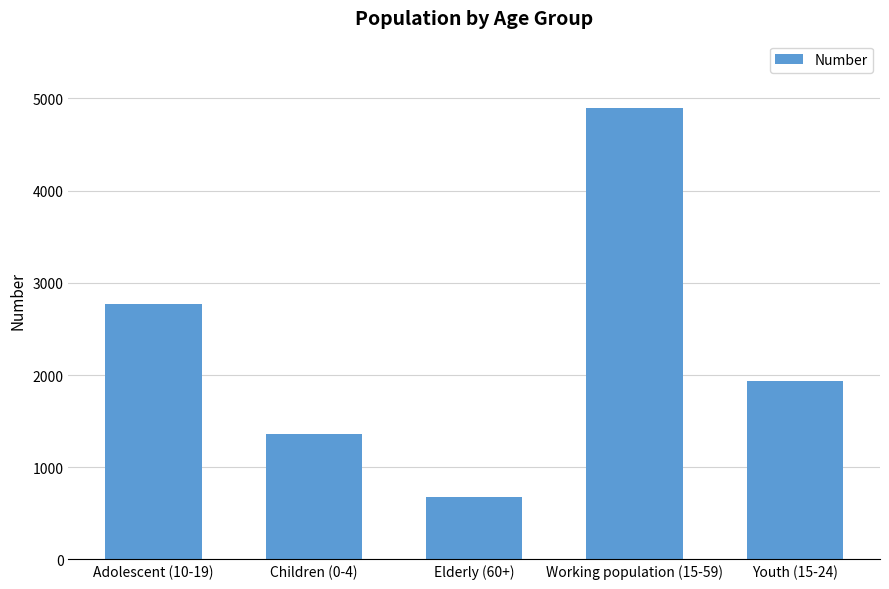

Reading right to left, list all the values displayed in this chart.

1932	4893	679	1365	2766